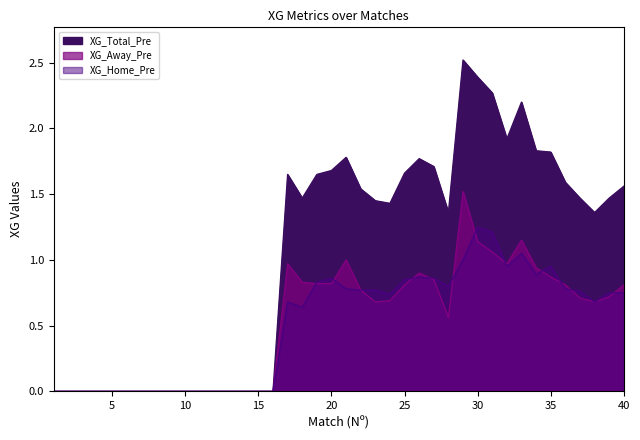

True or false: XG_Total_Pre and XG_Home_Pre intersect in this chart.

False